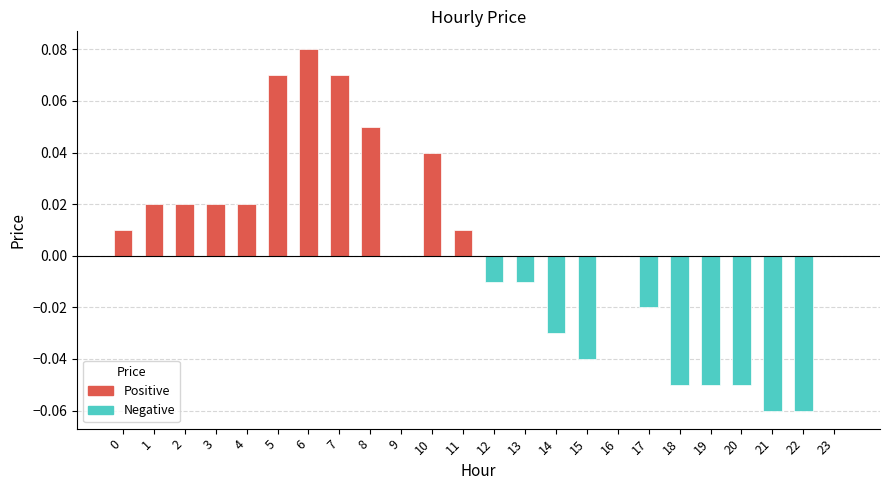

How many distinct data groups are displayed?

1